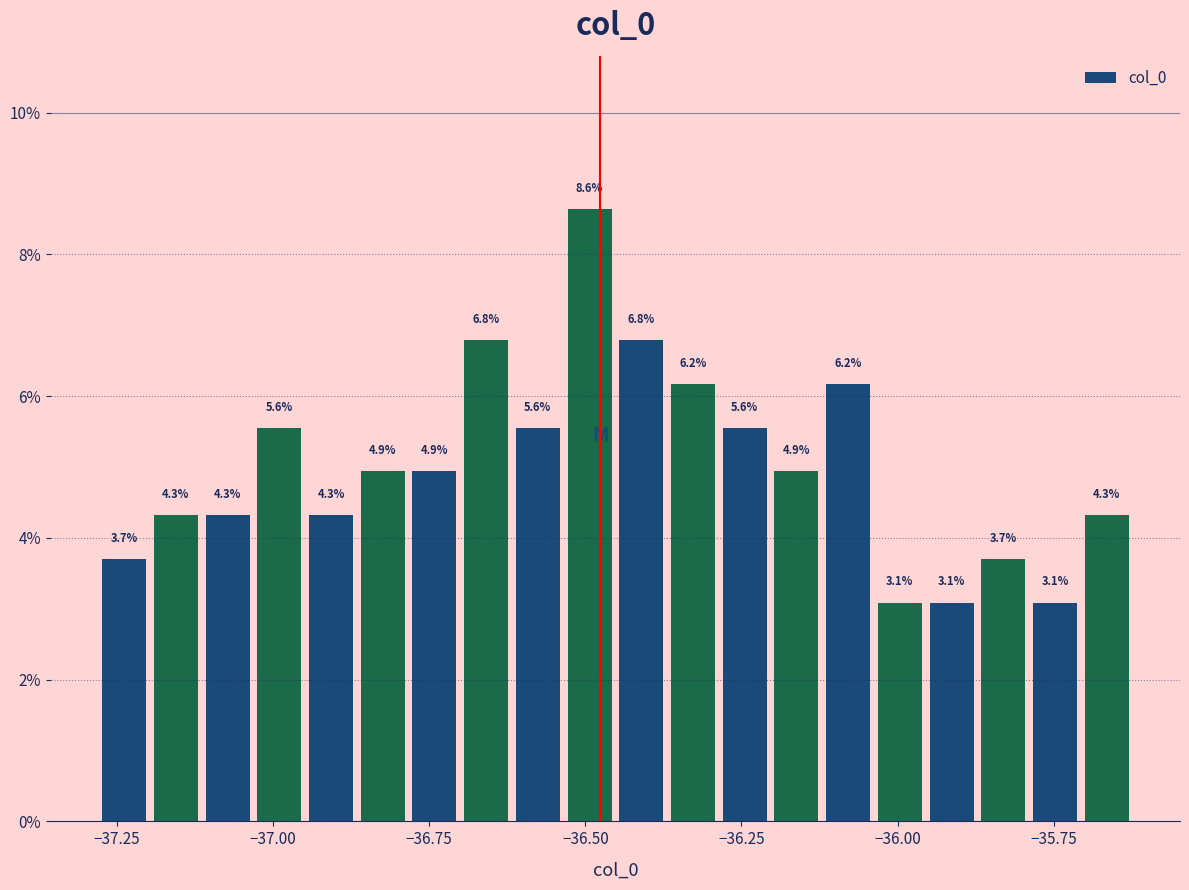

Read against the x-axis, roughly where is the centre of the tallest bar?

-36.50